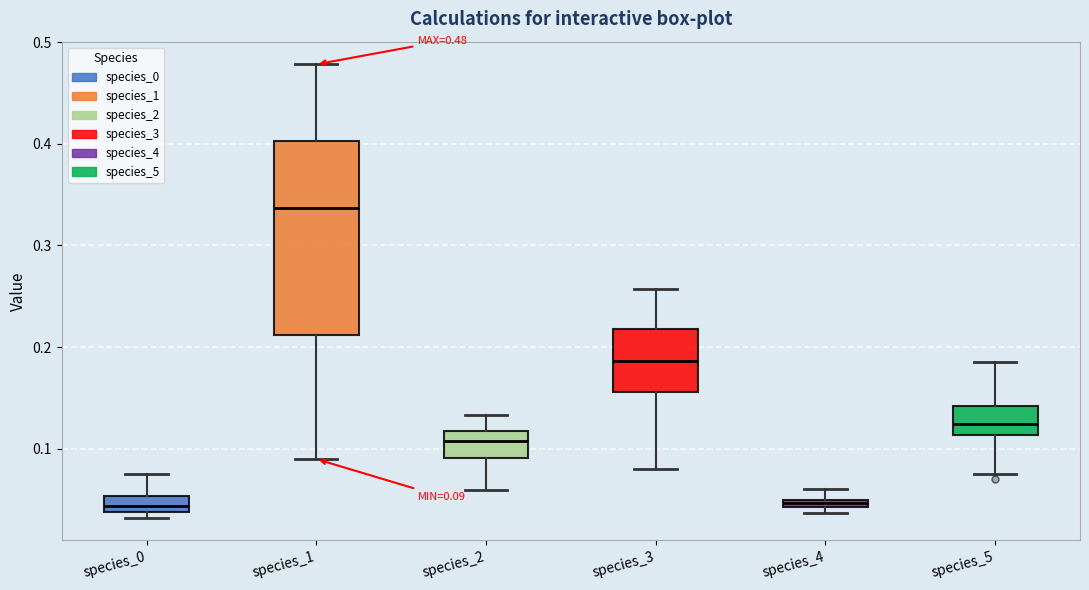

Which box is the tallest, from its lower edge to its upper edge?

species_1